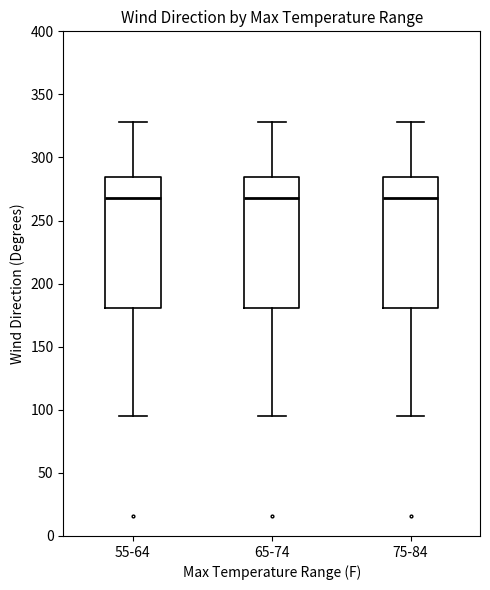

Where is the lower edge of the box for 65-74 on the y-axis? The values are not printed on the chart, so give them approximately, as read against the axis.

180